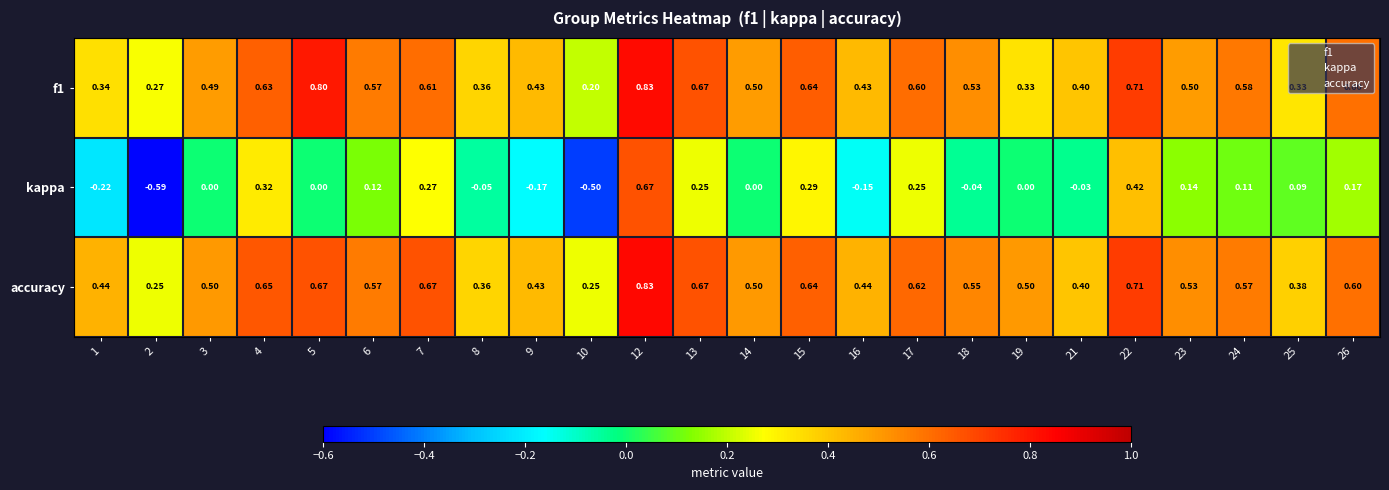

Between 8 and 23, which series saw the biggest shift?

kappa